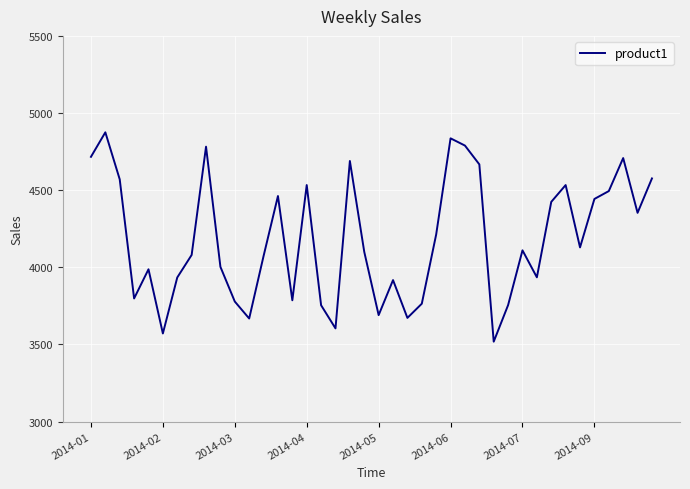

What is the minimum value shown in the chart?

3518